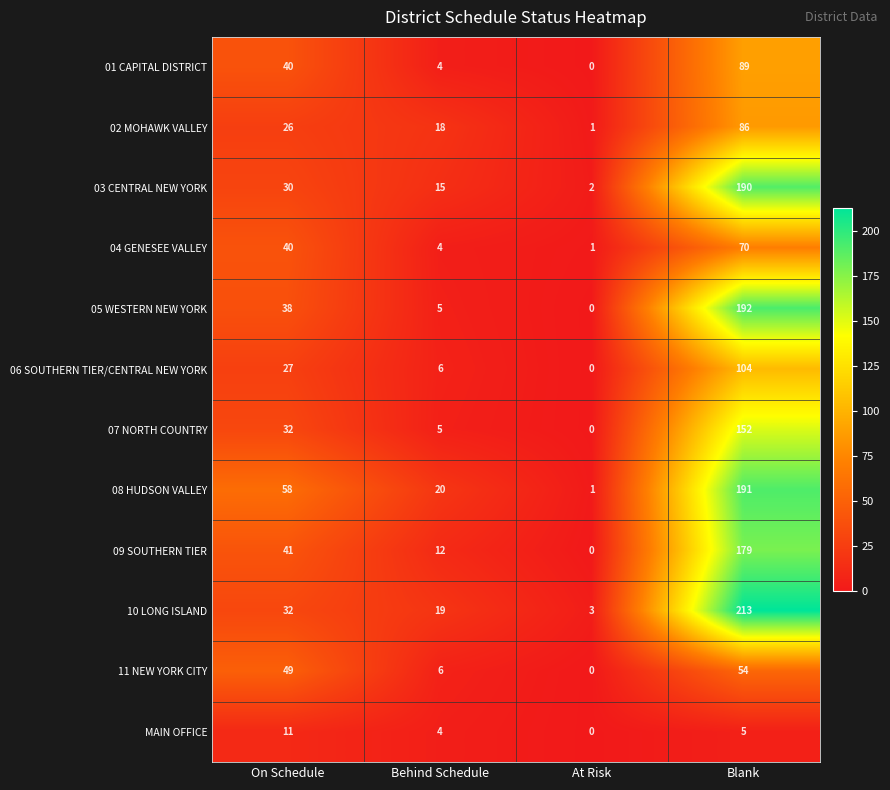

The 02 MOHAWK VALLEY series shows 55 at Blank. True or false?

False